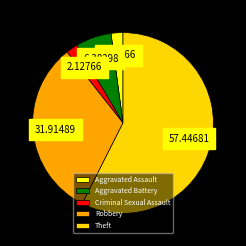

Which category has the biggest portion of the pie?

Theft